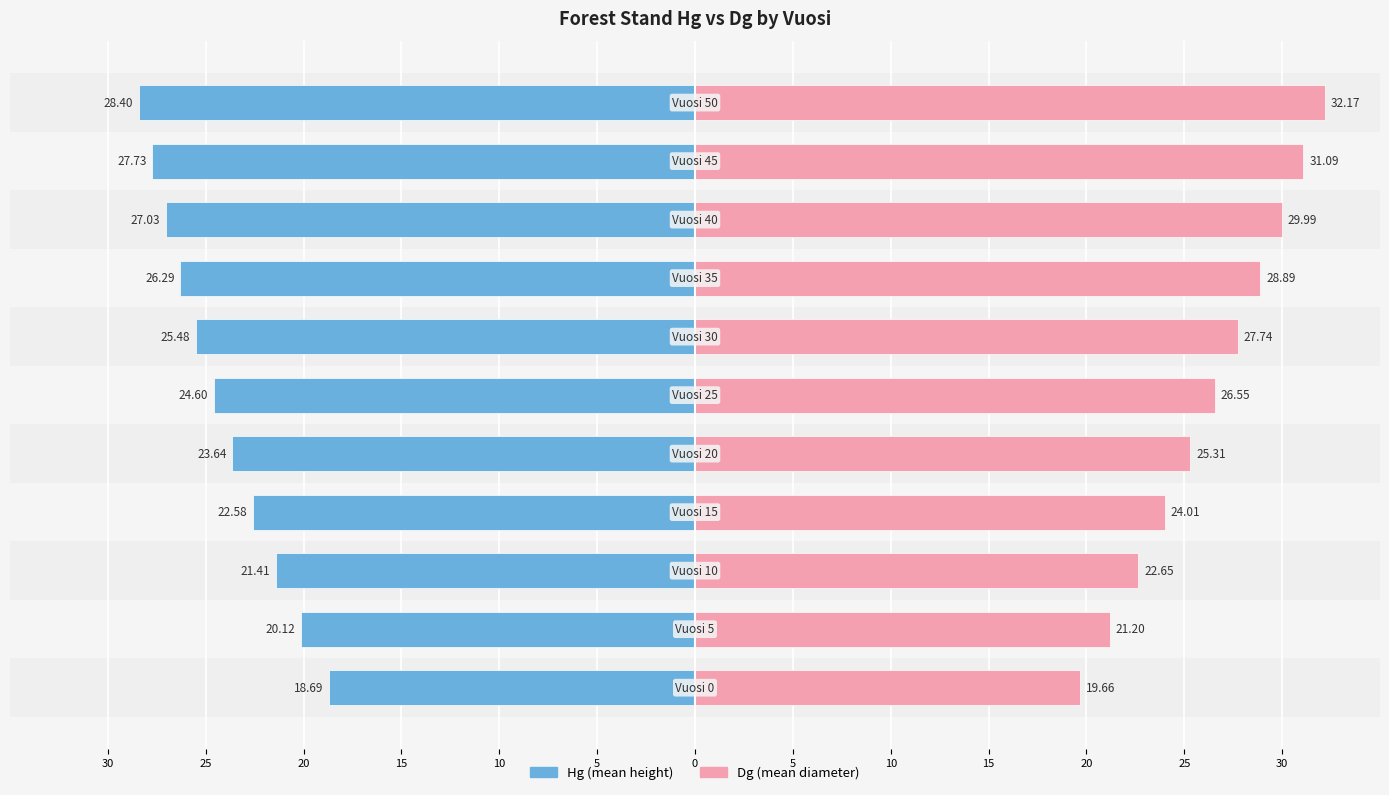

What are all the series names shown in the legend?

Hg, Dg